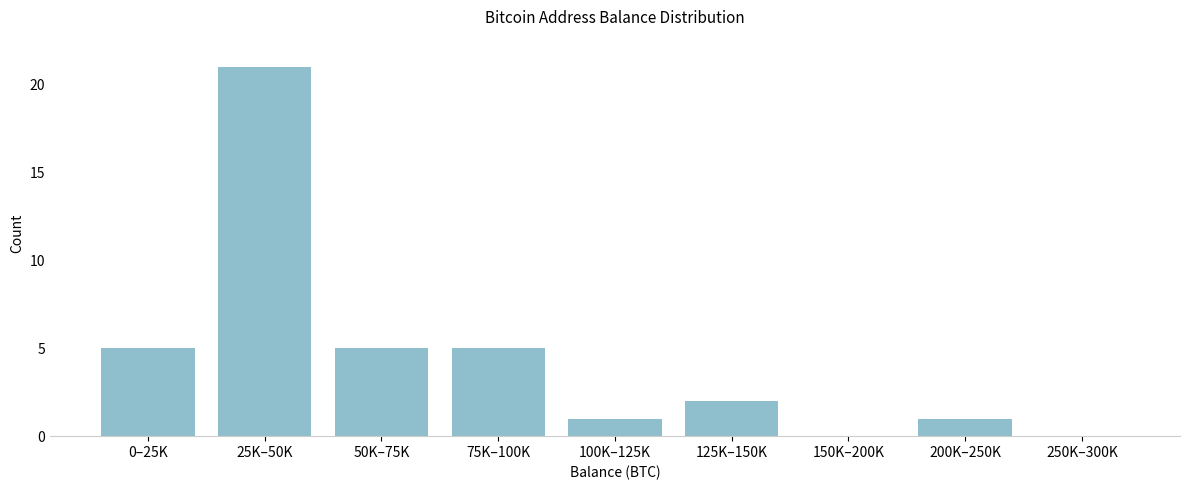

Reading left to right, extract all data points from this chart.

0–25K=5	25K–50K=21	50K–75K=5	75K–100K=5	100K–125K=1	125K–150K=2	150K–200K=0	200K–250K=1	250K–300K=0